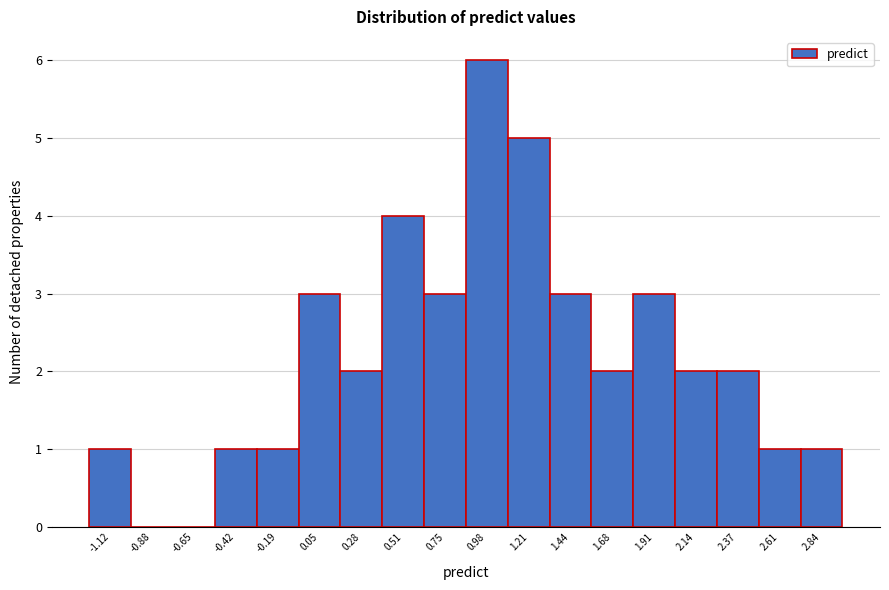

Reading left to right, extract all data points from this chart.

-1.12=1	-0.88=0	-0.65=0	-0.42=1	-0.19=1	0.05=3	0.28=2	0.51=4	0.75=3	0.98=6	1.21=5	1.44=3	1.68=2	1.91=3	2.14=2	2.37=2	2.61=1	2.84=1